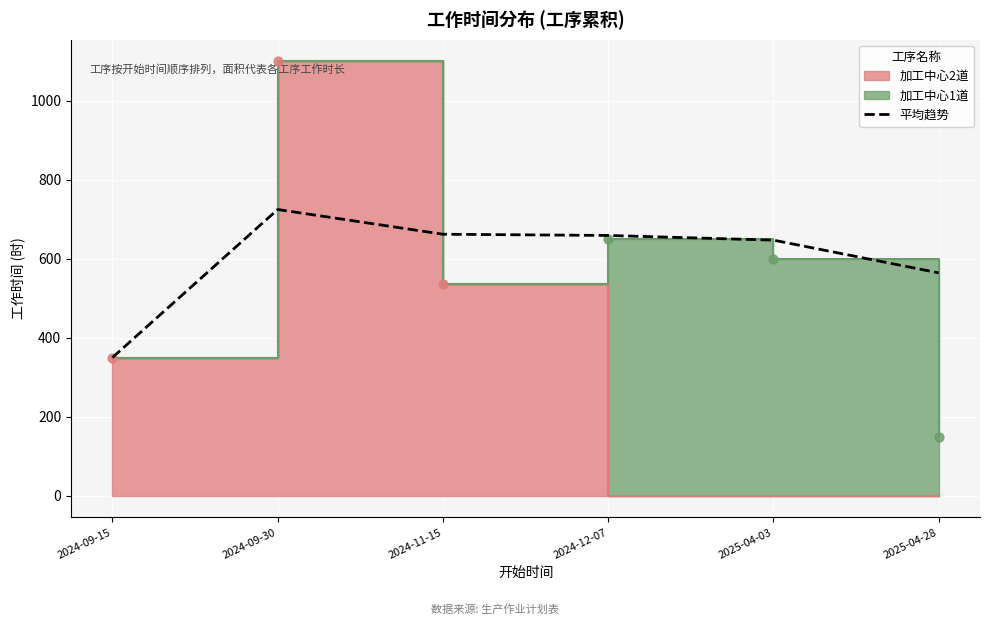

What is the change in value from 2024-09-15 to 2025-04-03?

+297.4